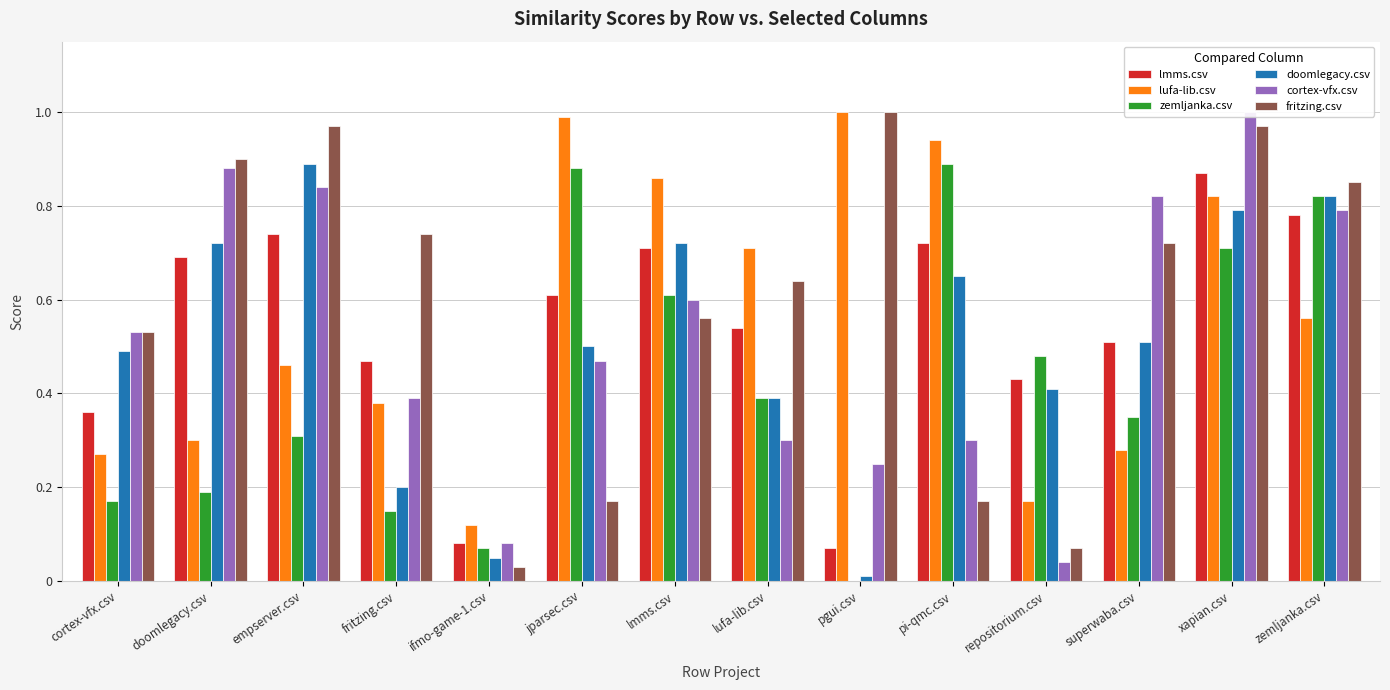

Which category has the lowest value in the doomlegacy.csv series?

pgui.csv